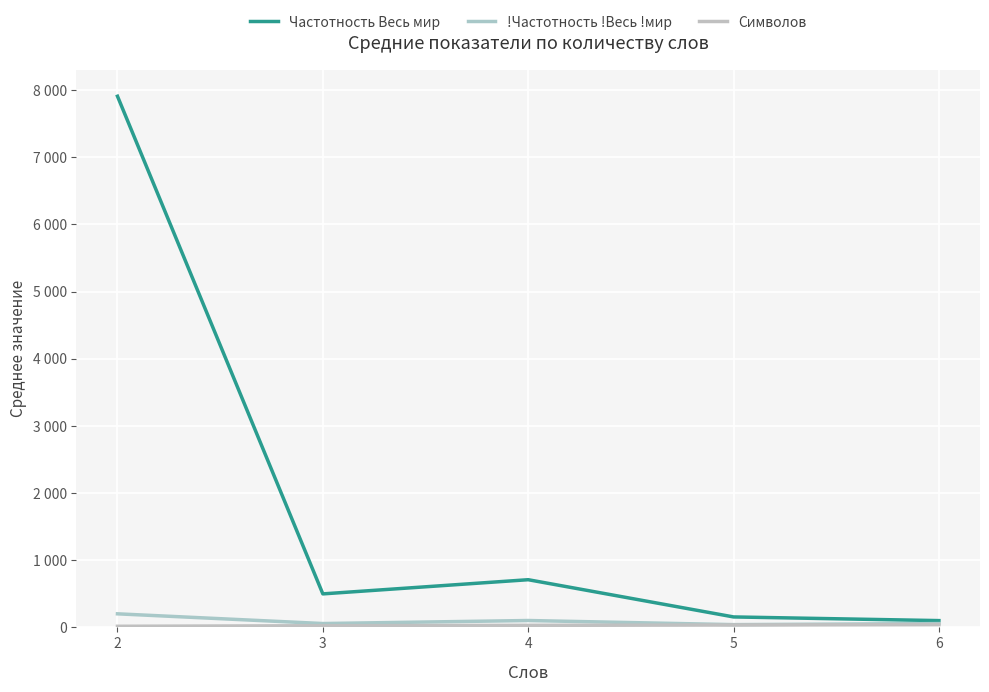

Does the chart display data point markers on the line(s)?

No